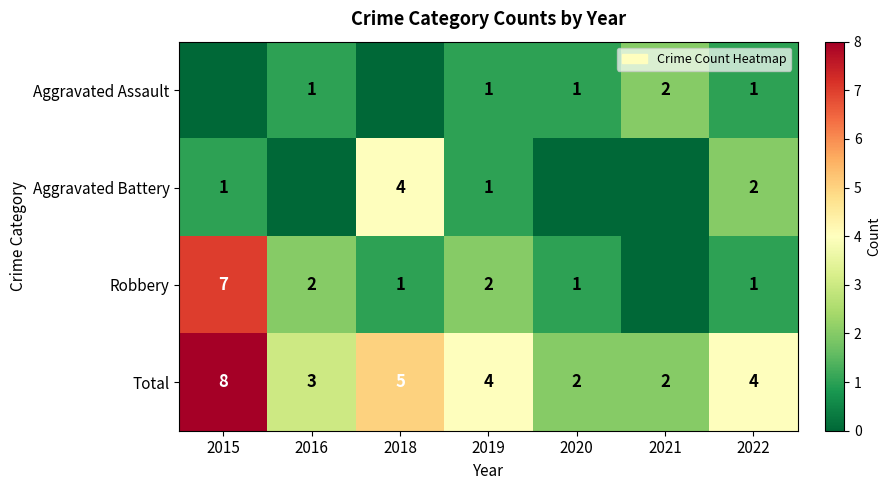

The value of Aggravated Battery at 2022 is 3. True or false?

False